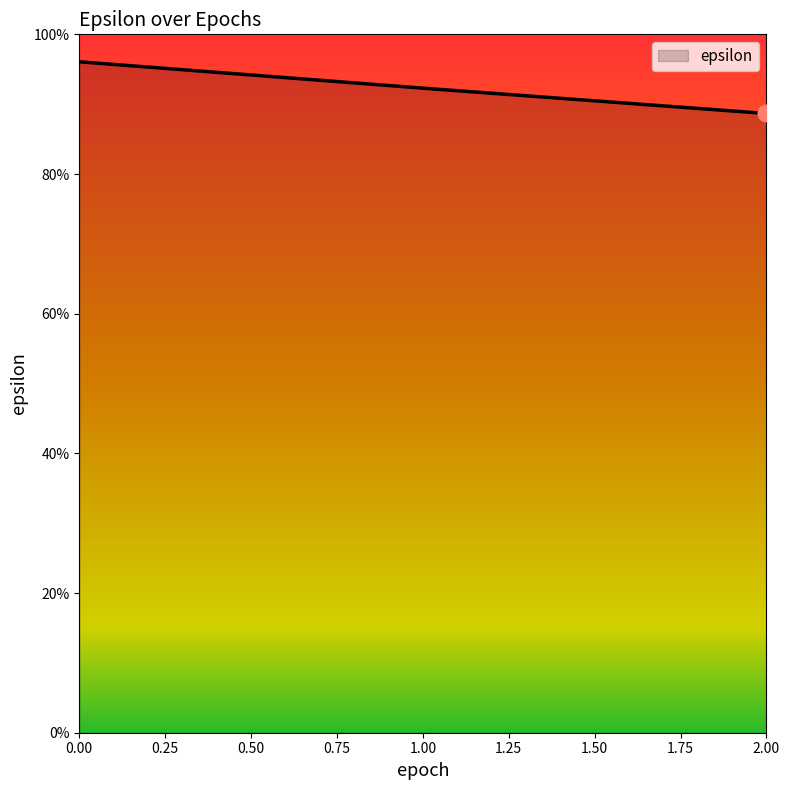

Which category has the lowest value across all series?

2